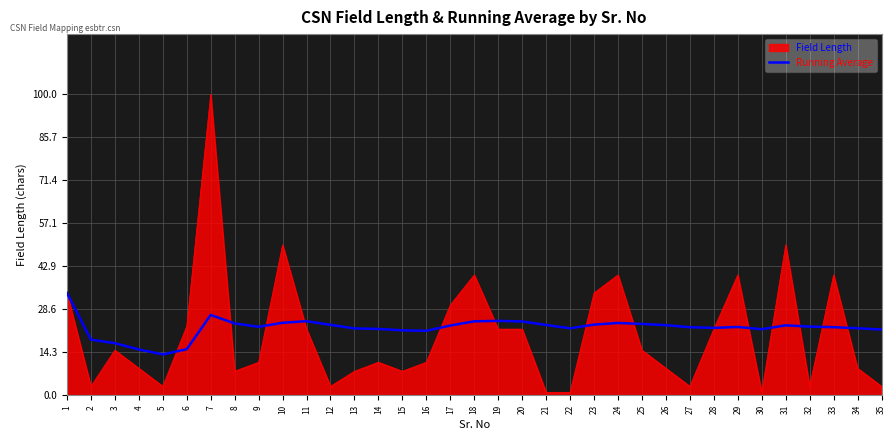

What is the spread (max minus min) of values at 7?

73.3